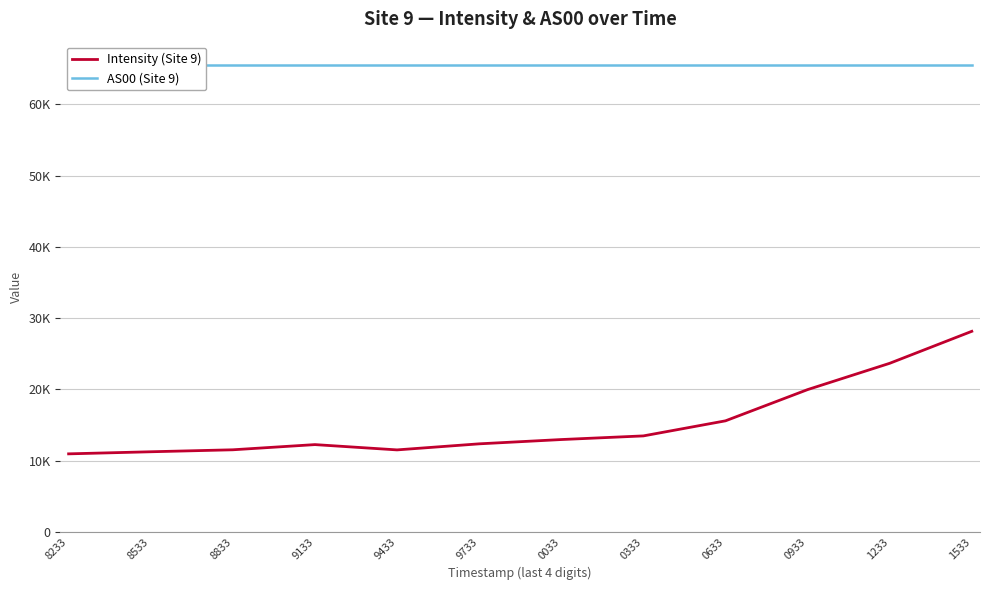

True or false: Intensity (Site 9) and AS00 (Site 9) intersect in this chart.

False